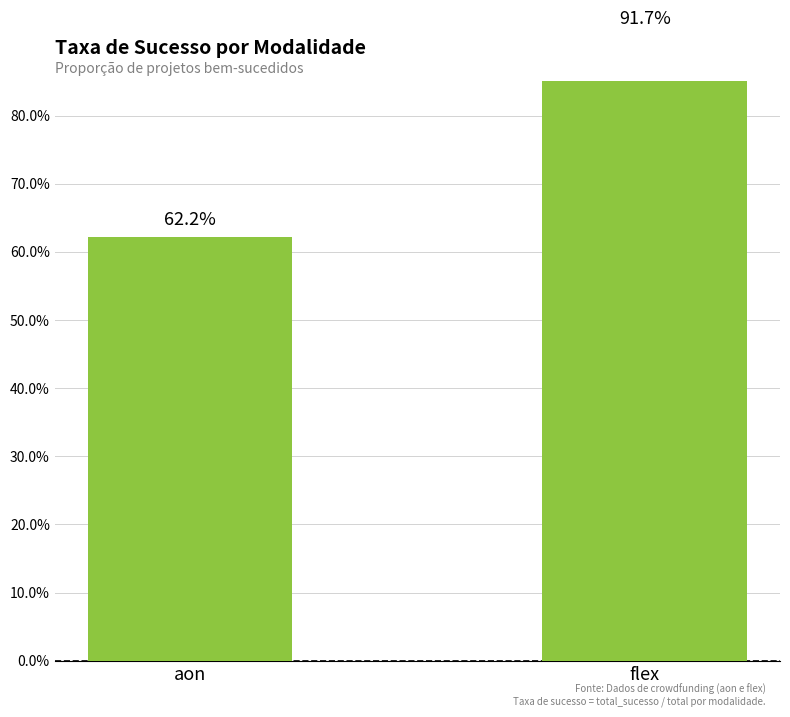

How many bars are there in total?

2